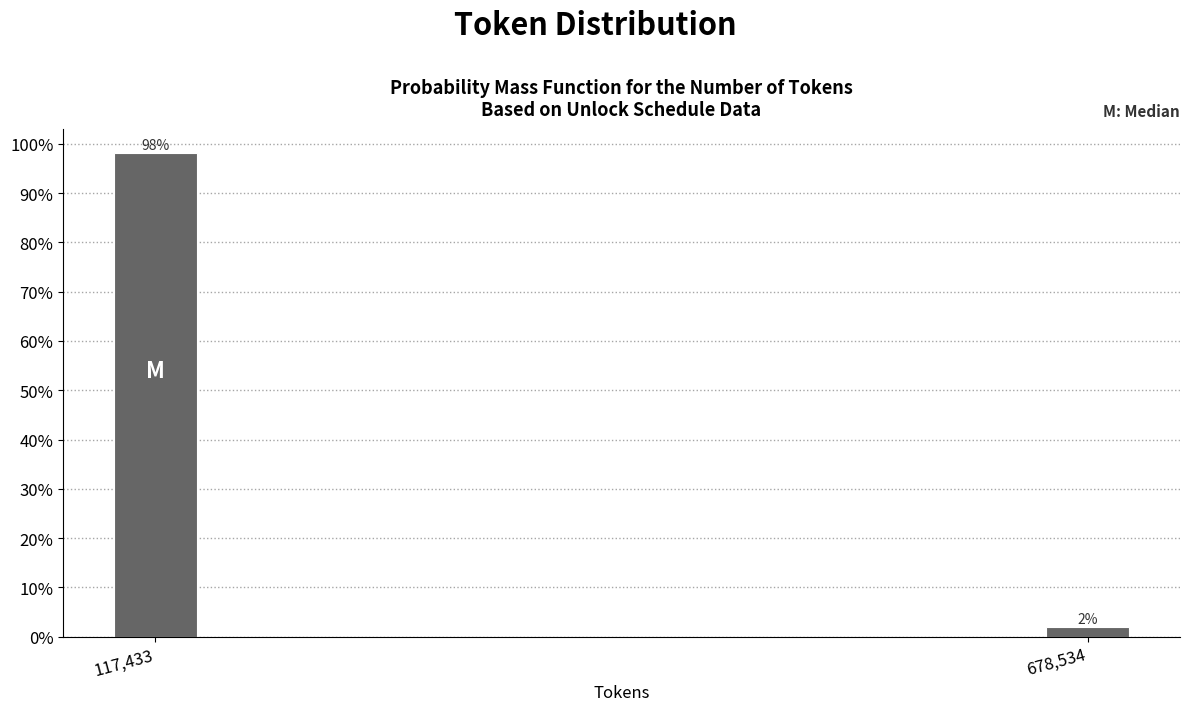

True or false: the data shows 66.1 at 117,433.

False